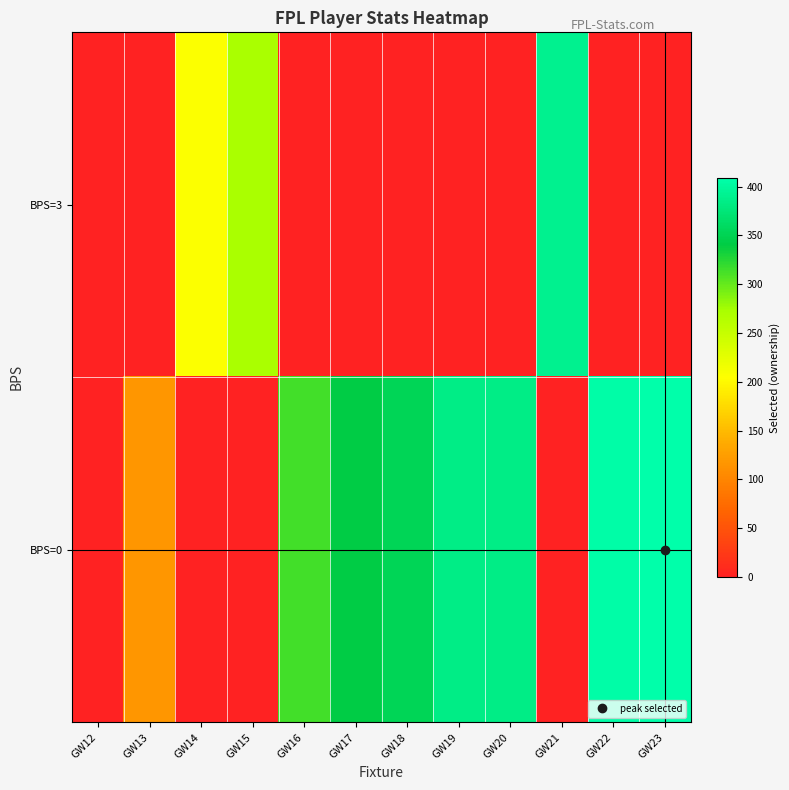

Count the number of data series in this chart.

2